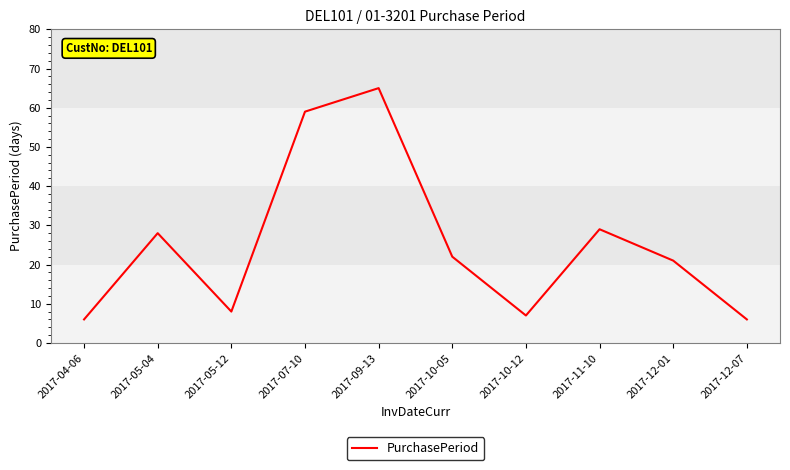

Does the chart have visible grid lines?

No